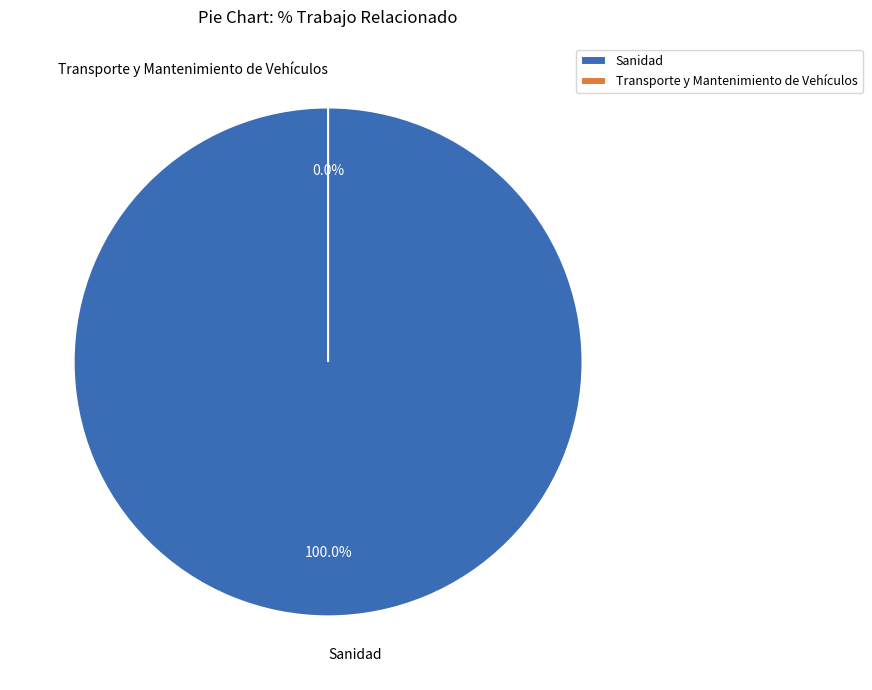

Rank the categories by value from lowest to highest.

Transporte y Mantenimiento de Vehículos, Sanidad